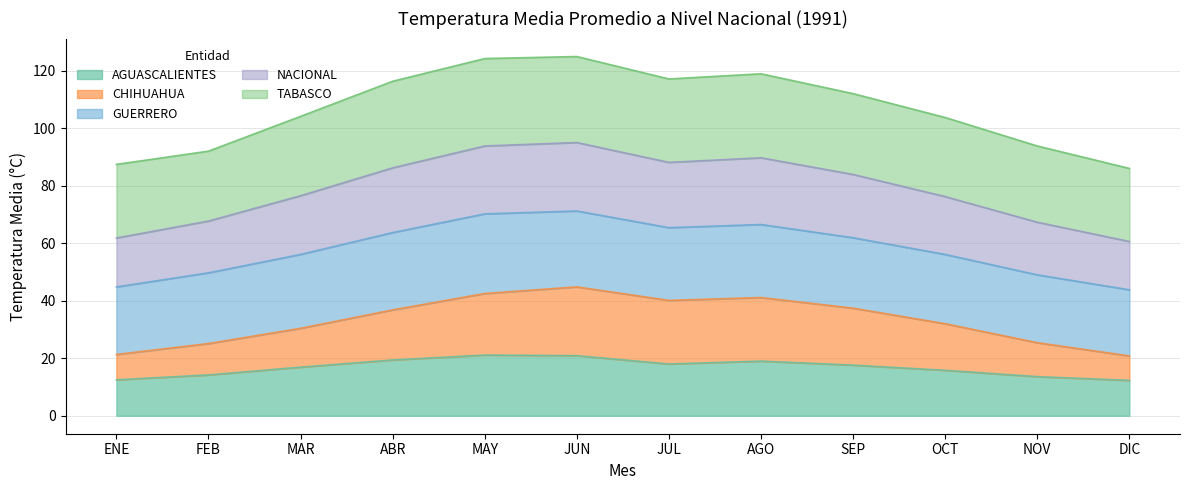

What is the total value across all series at DIC?

86.0